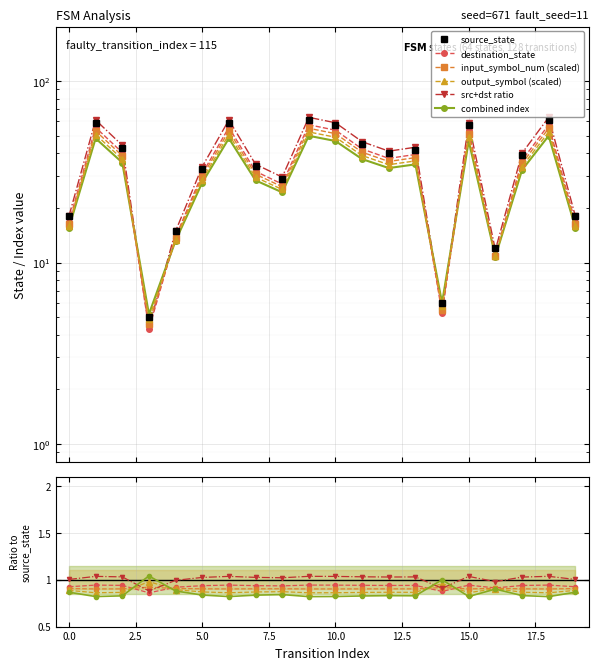

How many intersections are there between output_symbol (scaled) and src+dst ratio?

4